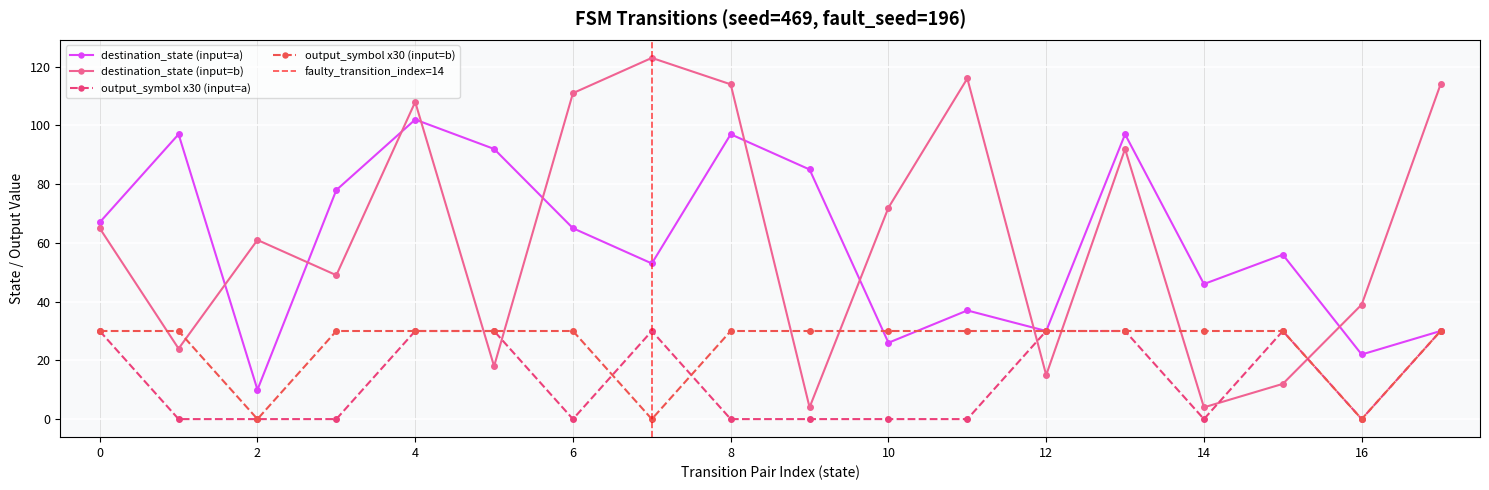

After their last crossing, which series has the higher values: destination_state (input=b) or output_symbol x30 (input=b)?

destination_state (input=b)